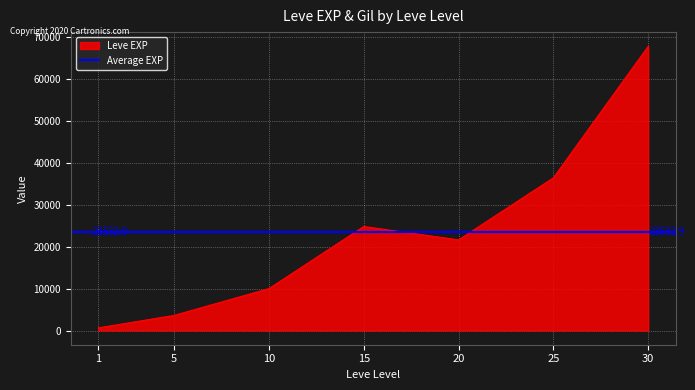

Approximately how many times larger is the value at 10 compared to 15?

0.4